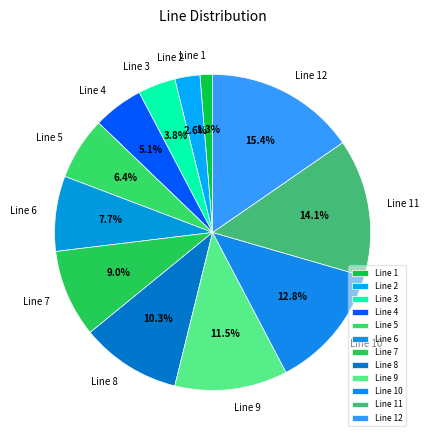

To the nearest percent, what is the difference between the largest and smallest slice percentages?

14%